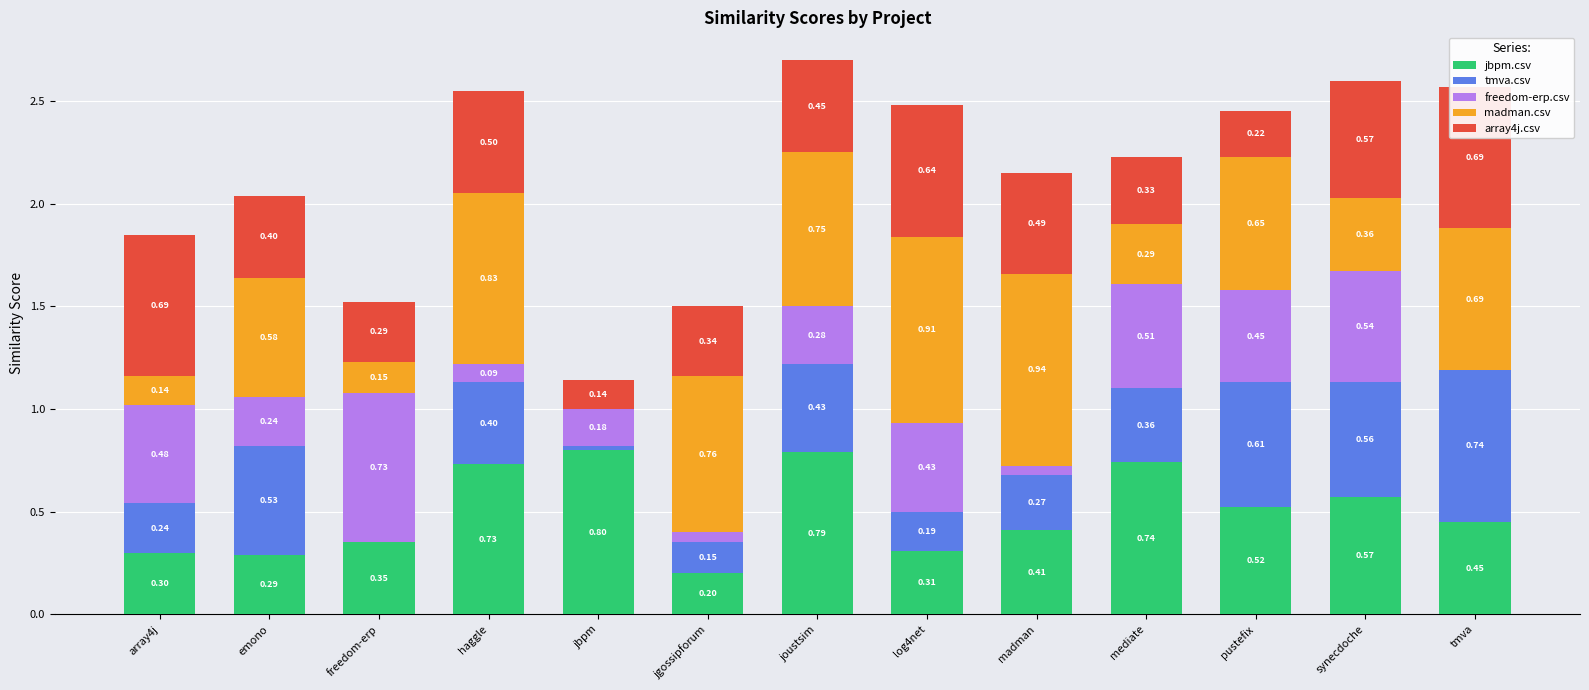

How many groups of bars are there?

13